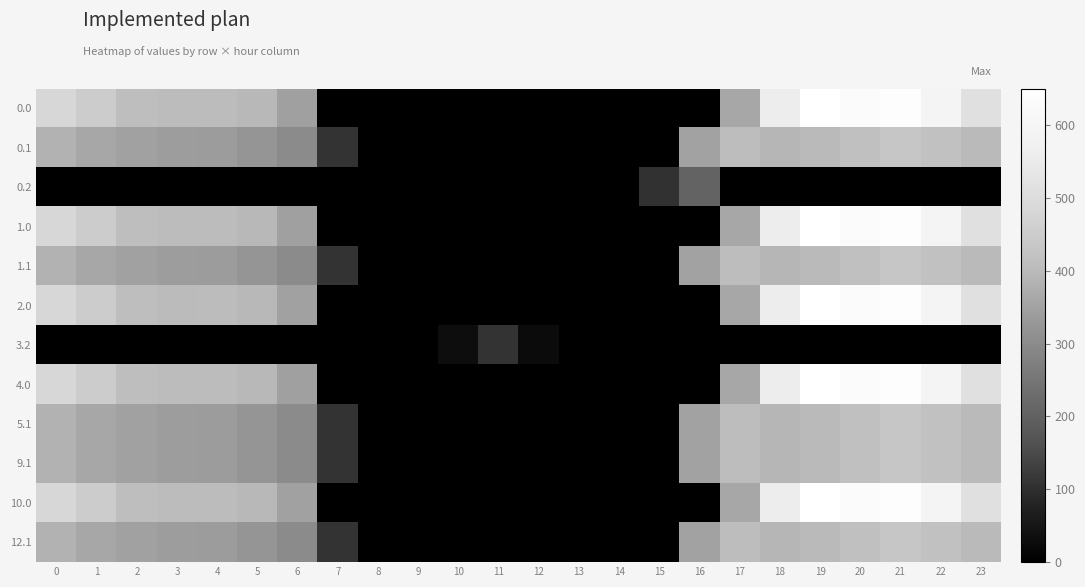

What is the greatest value displayed?

648.8